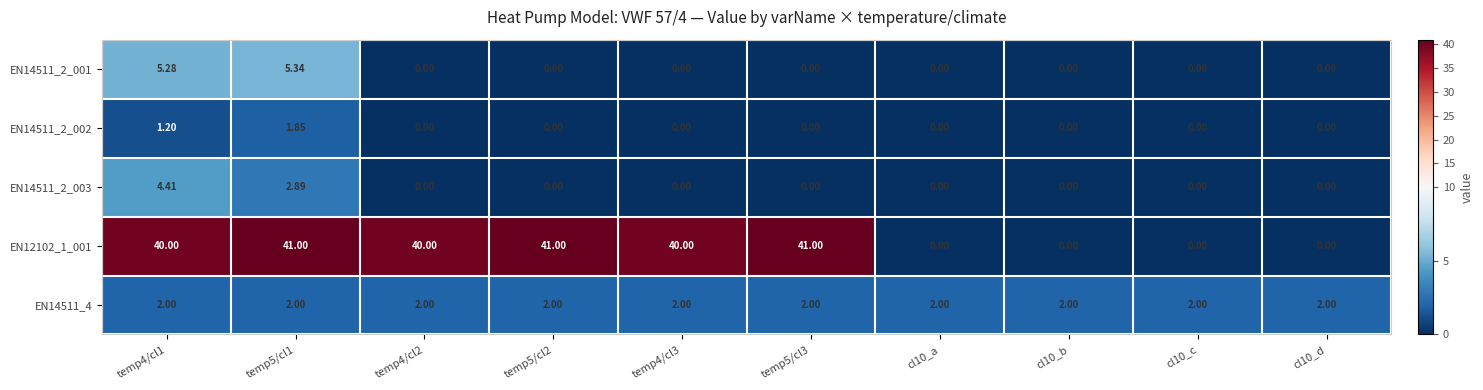

At how many categories does at least one series exceed 14?

6